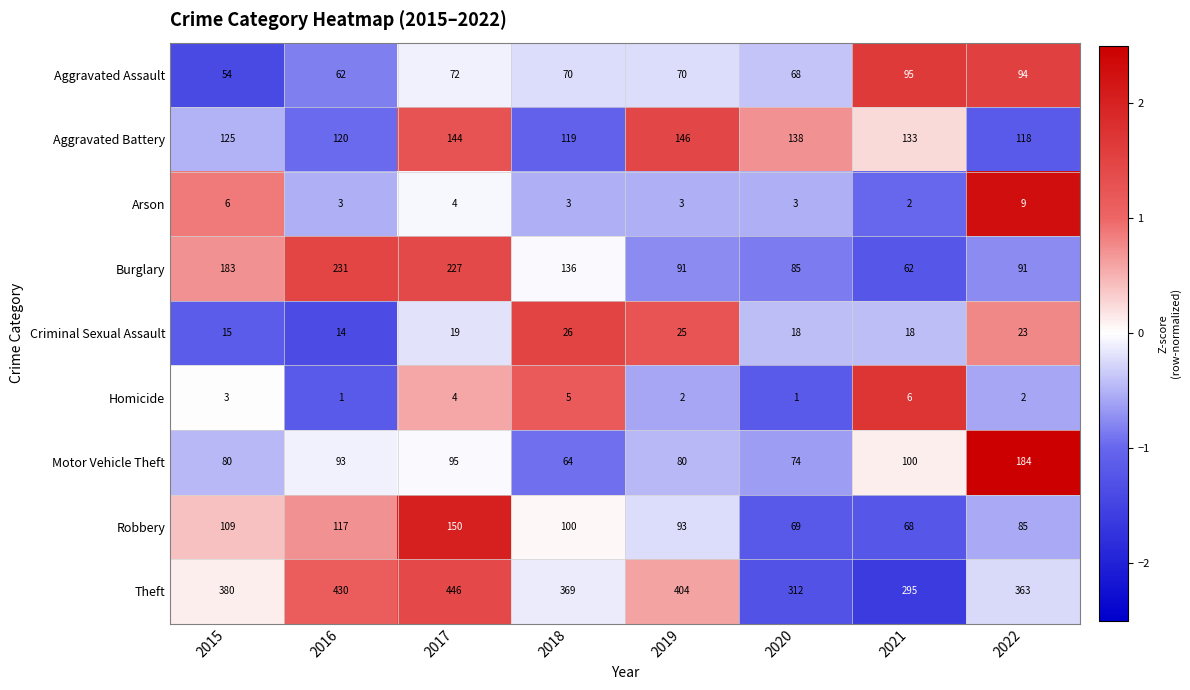

List the series in order of their peak value, highest first.

Theft, Burglary, Motor Vehicle Theft, Robbery, Aggravated Battery, Aggravated Assault, Criminal Sexual Assault, Arson, Homicide